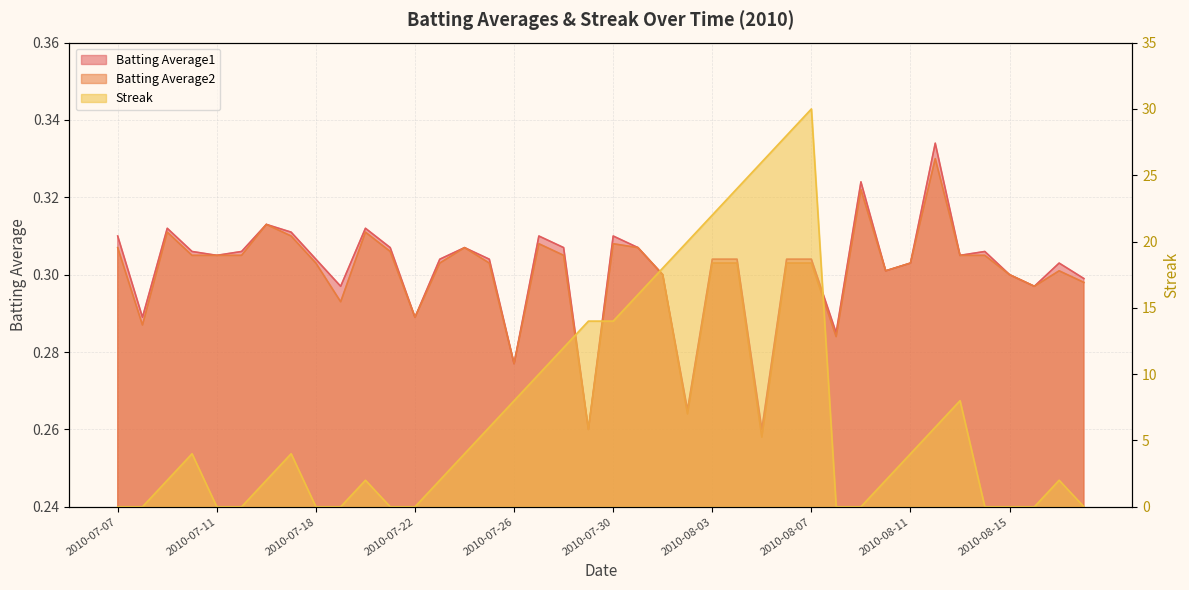

Where does the Streak series first go above 4?

2010-07-25